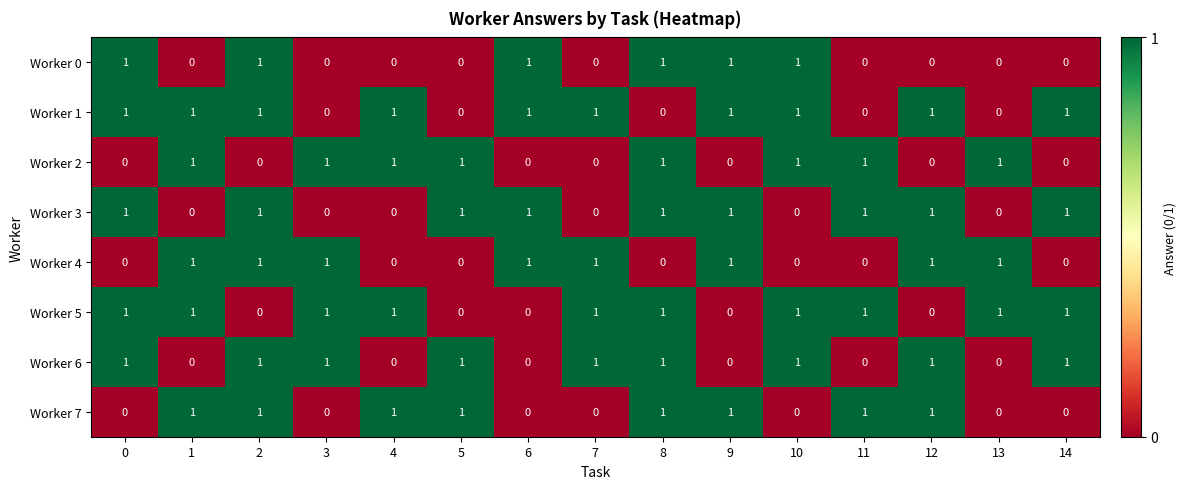

Is the value of Worker 3 at 13 greater than the value of Worker 5 at 14?

No